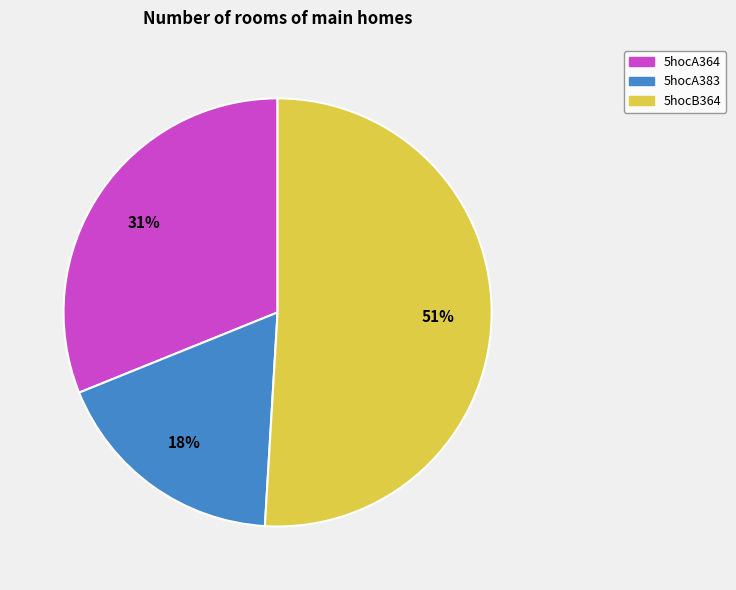

Rank the categories by value from highest to lowest.

5hocB364, 5hocA364, 5hocA383